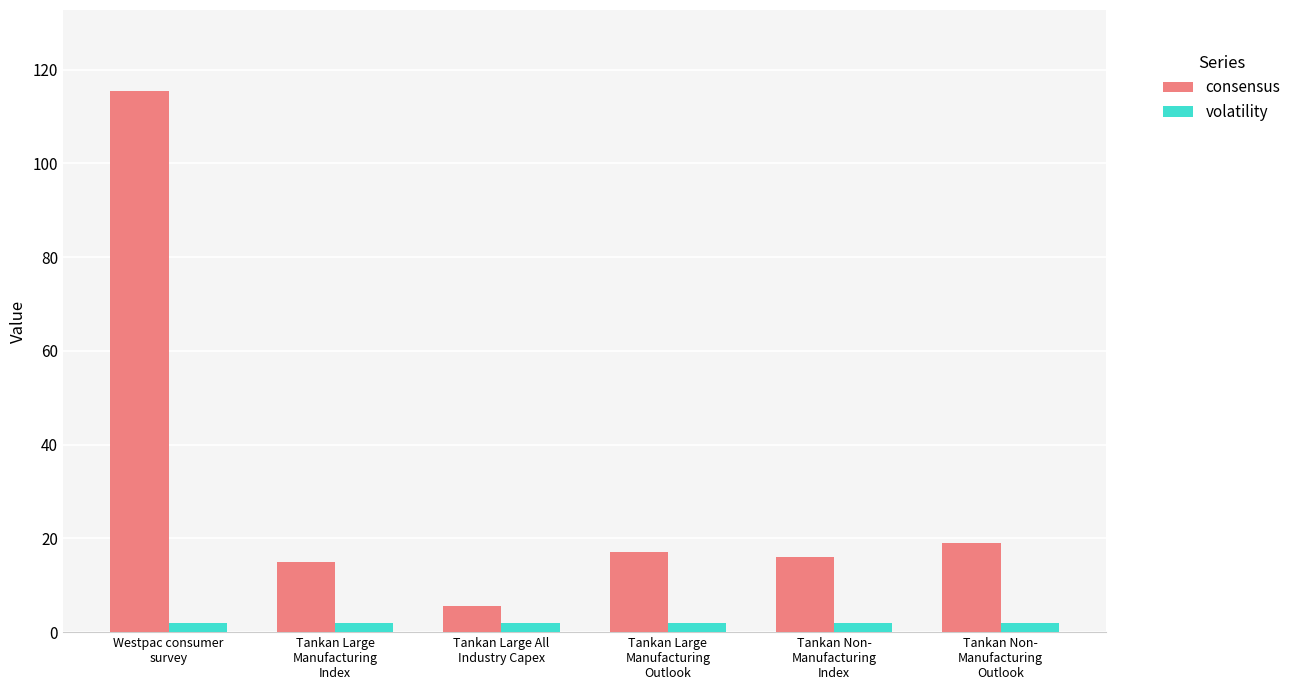

Reading left to right, transcribe all the data shown in this chart.

consensus: 115.4	15.0	5.5	17.0	16.0	19.0
volatility: 2.0	2.0	2.0	2.0	2.0	2.0